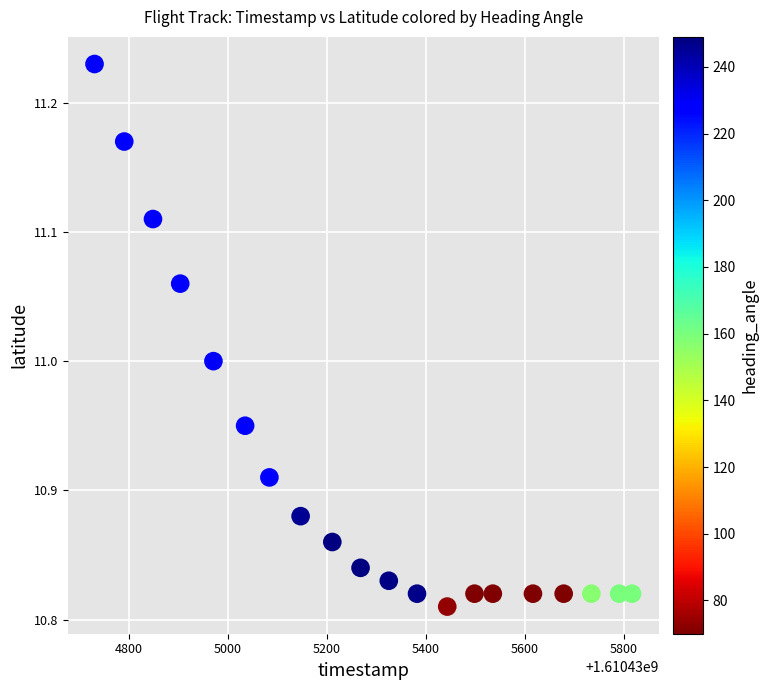

What is the range of X values (max minus min)?

1085.0